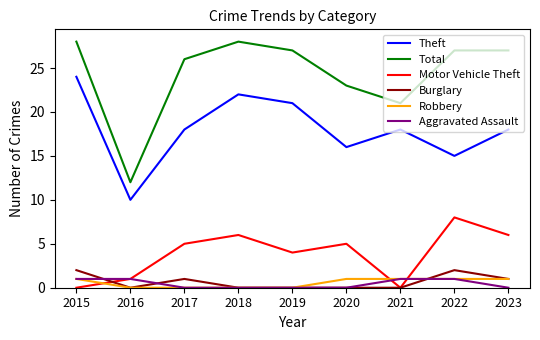

Is the value of Burglary at 2018 greater than the value of Robbery at 2020?

No